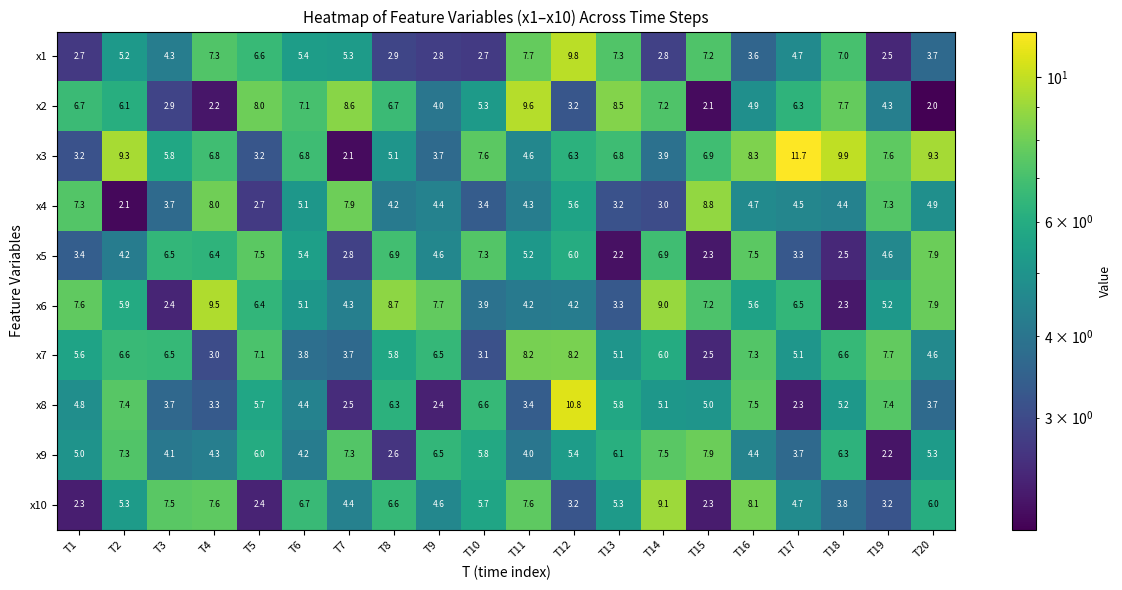

What is the total value across all series at T20?

55.3